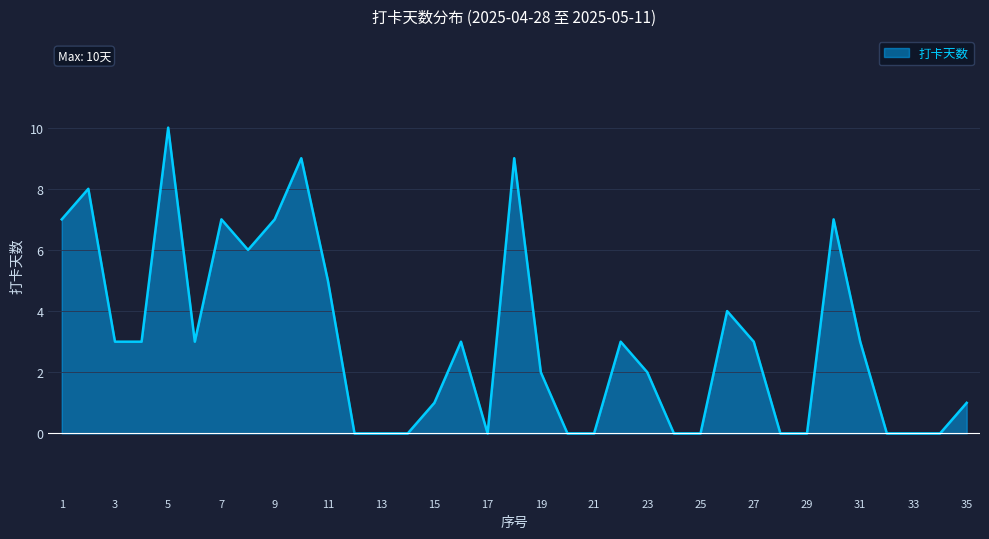

Reading left to right, extract all data points from this chart.

7	8	3	3	10	3	7	6	7	9	5	0	0	0	1	3	0	9	2	0	0	3	2	0	0	4	3	0	0	7	3	0	0	0	1